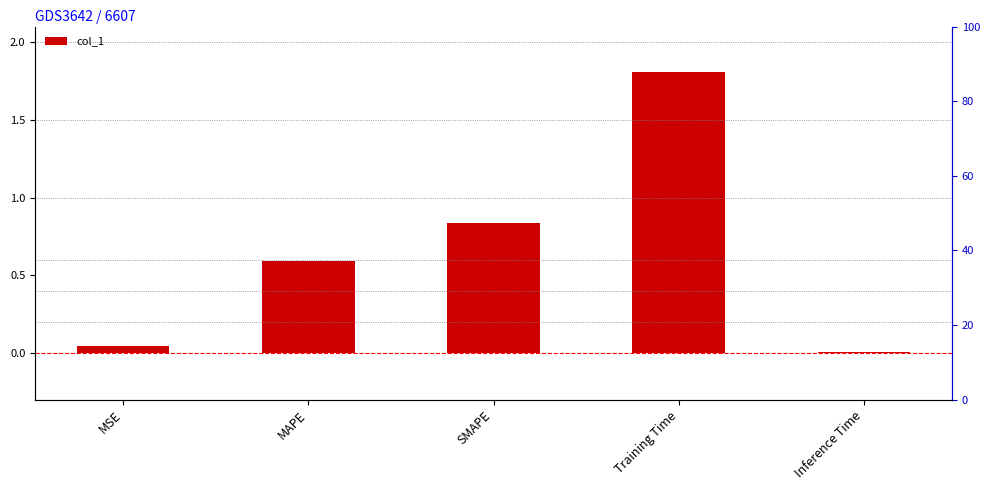

What position from the left is Inference Time?

5